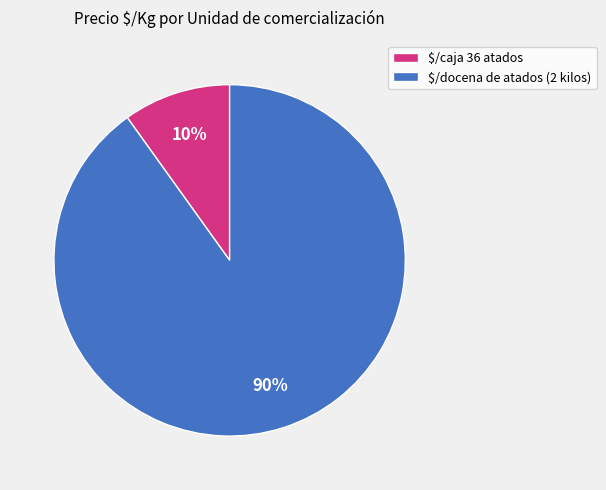

To the nearest percent, what is the average slice percentage?

50%